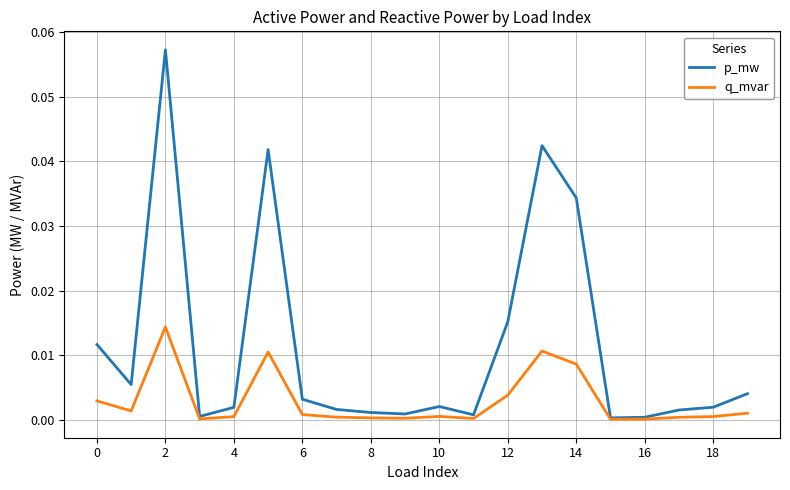

Which series has the widest spread of values?

p_mw